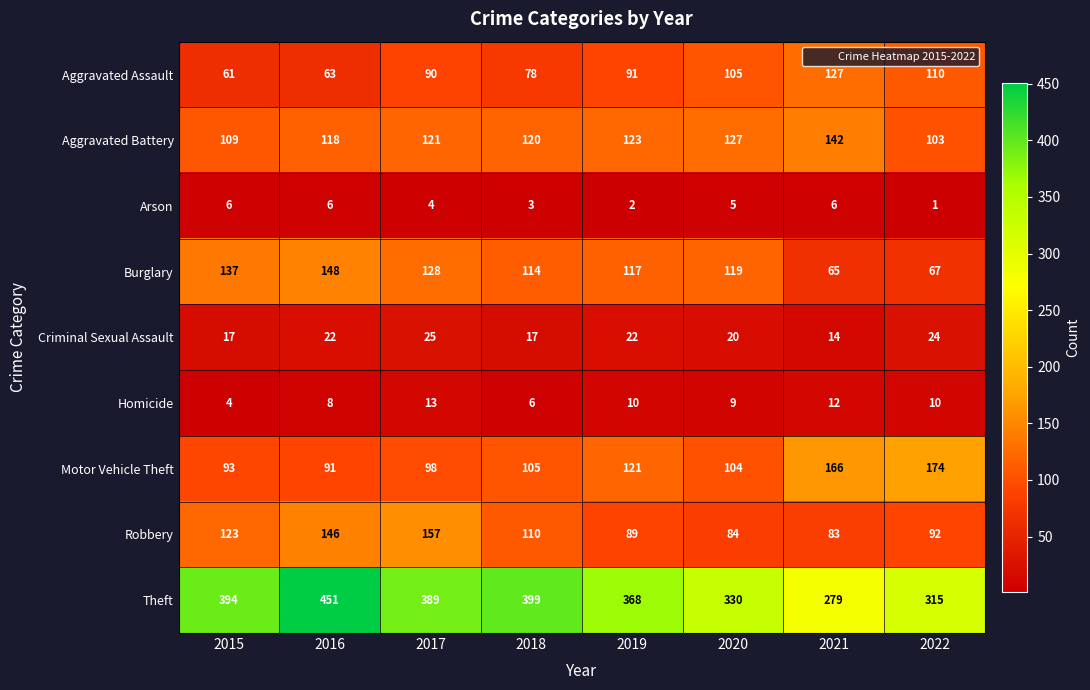

List the series in order of their peak value, highest first.

Theft, Motor Vehicle Theft, Robbery, Burglary, Aggravated Battery, Aggravated Assault, Criminal Sexual Assault, Homicide, Arson